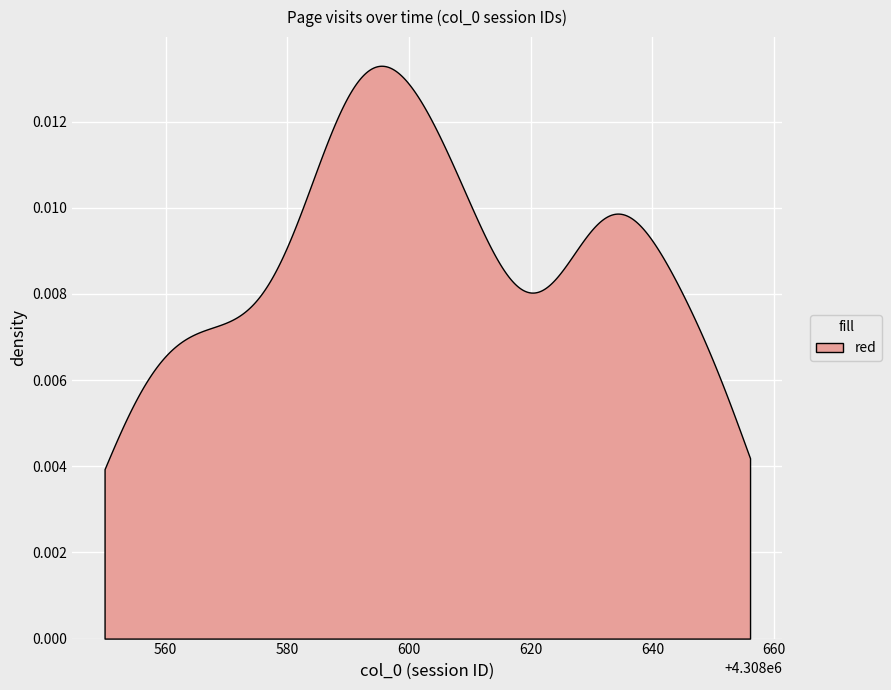

Is it true that the value at 0:05 is 2905707?

False